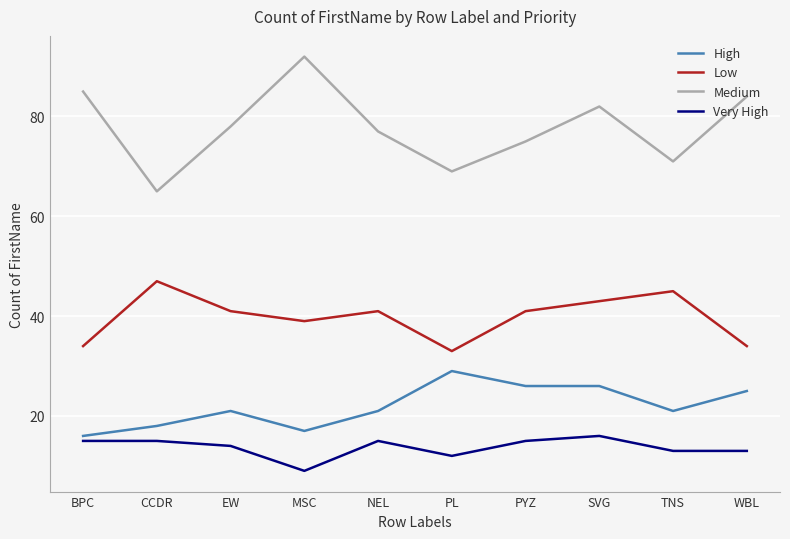

Is the value of Medium at SVG greater than the value of Low at PYZ?

Yes